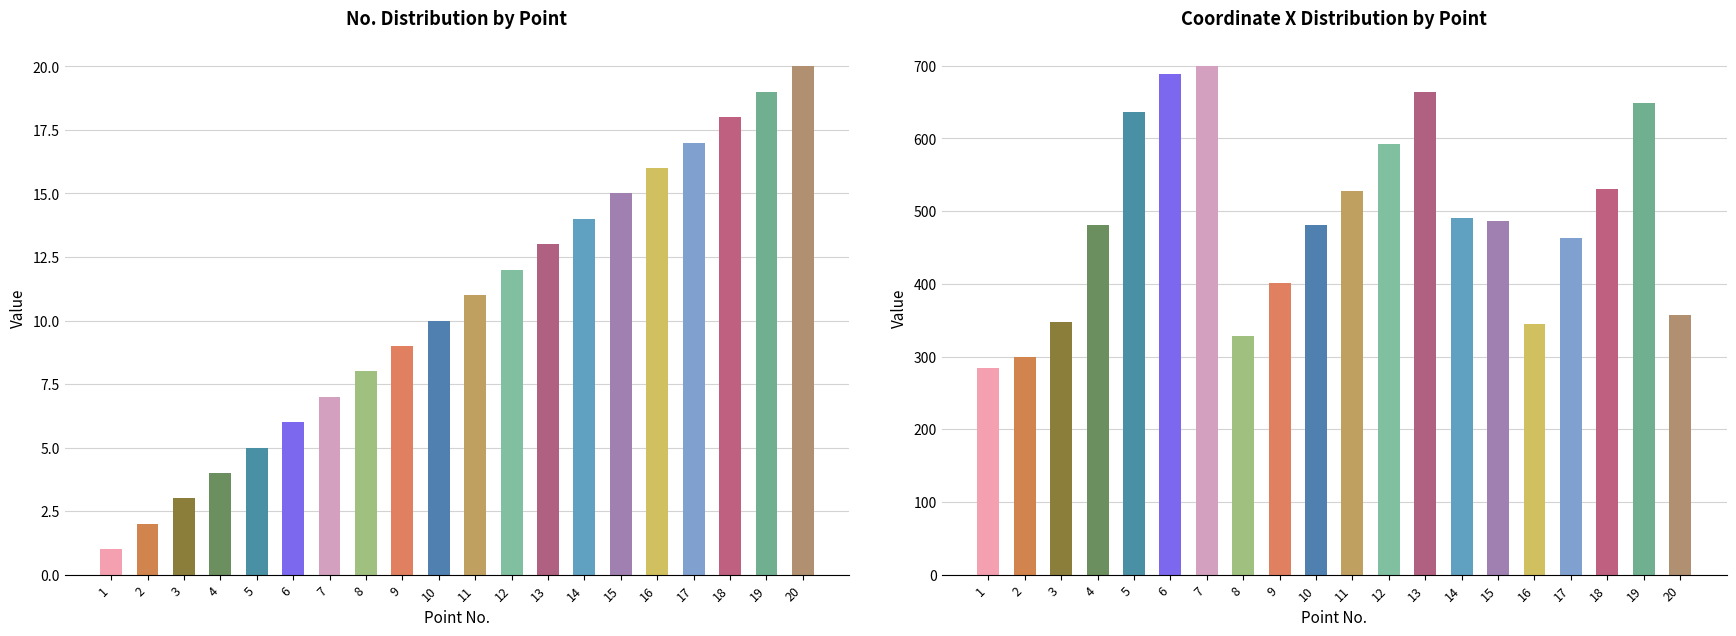

True or false: coordinate_x has a value of 297 at 14.

False